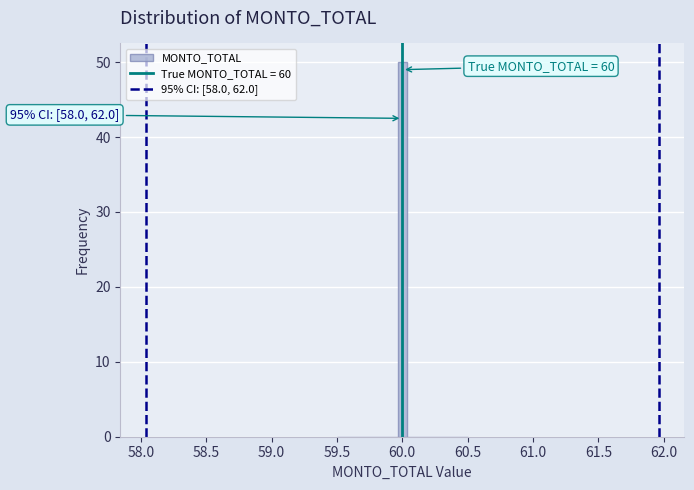

Around what value on the x-axis is the tallest bar? Give the approximate position of its centre, as read against the axis.

60.00